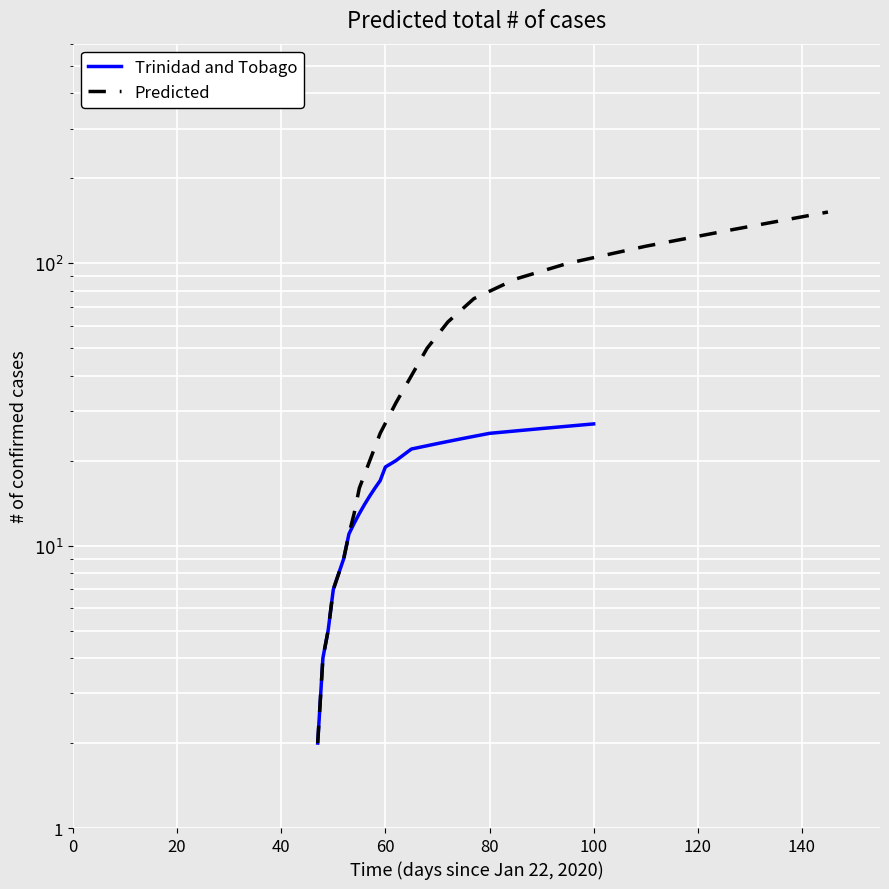

How many values in the Trinidad and Tobago series exceed 16?

9